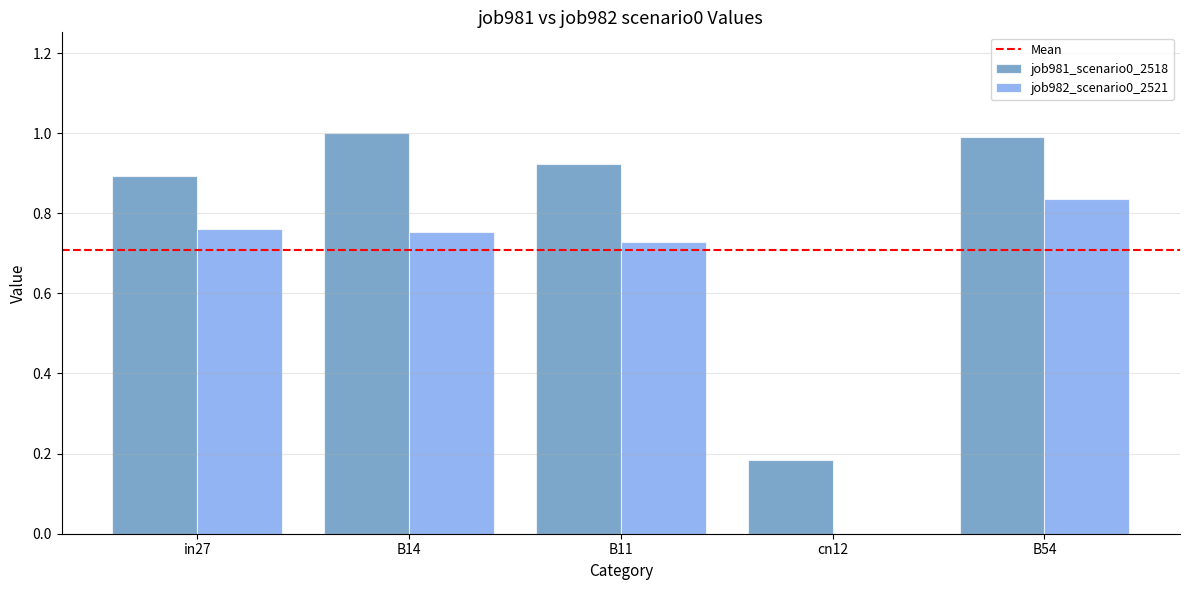

At which label does job982_scenario0_2521 reach its peak?

B54